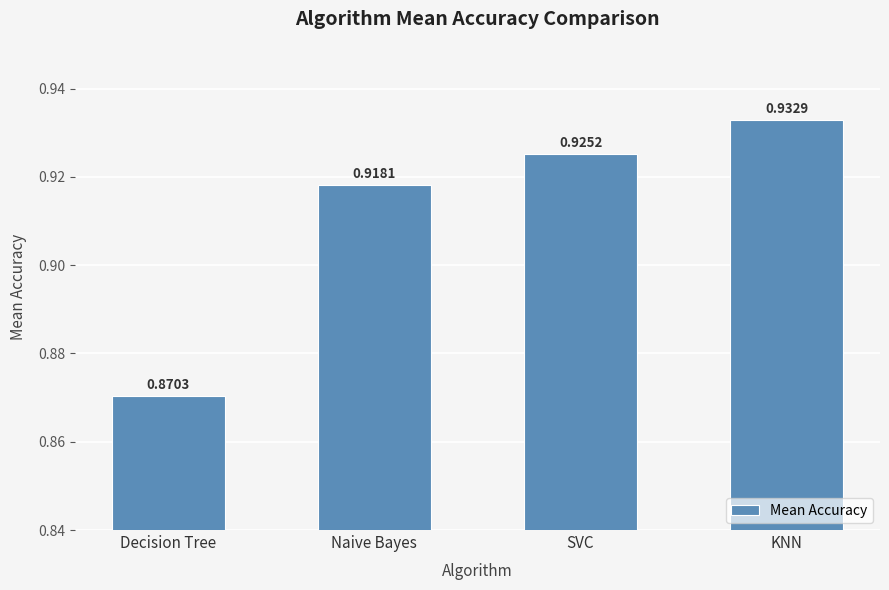

Between SVC and Decision Tree, which is larger?

SVC